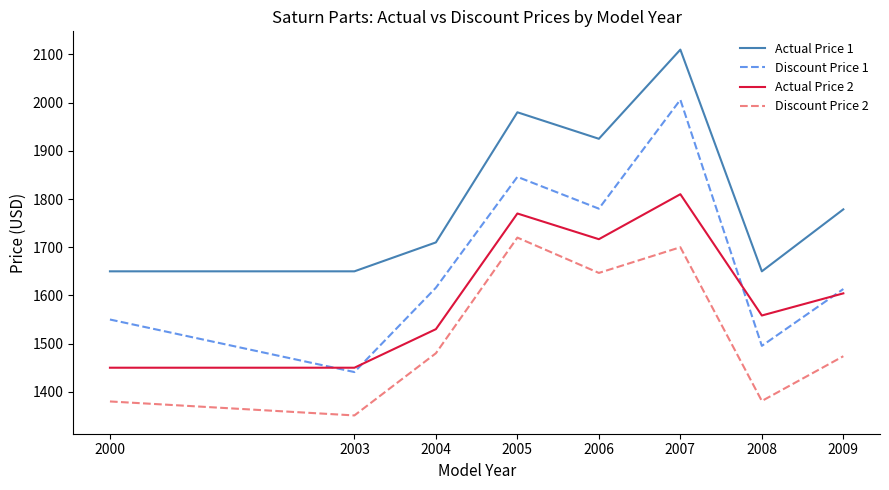

How many lines are shown in the chart?

4